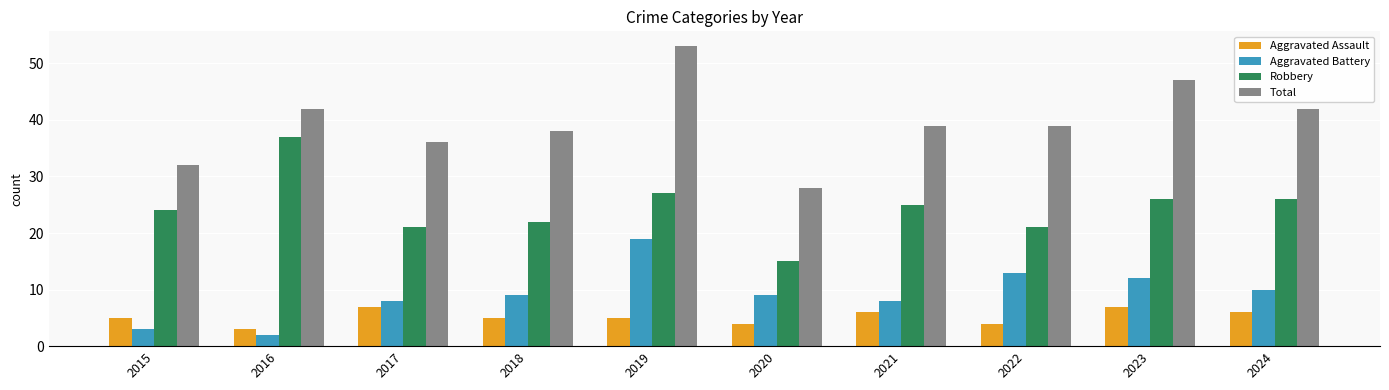

What is the smallest value displayed?

2